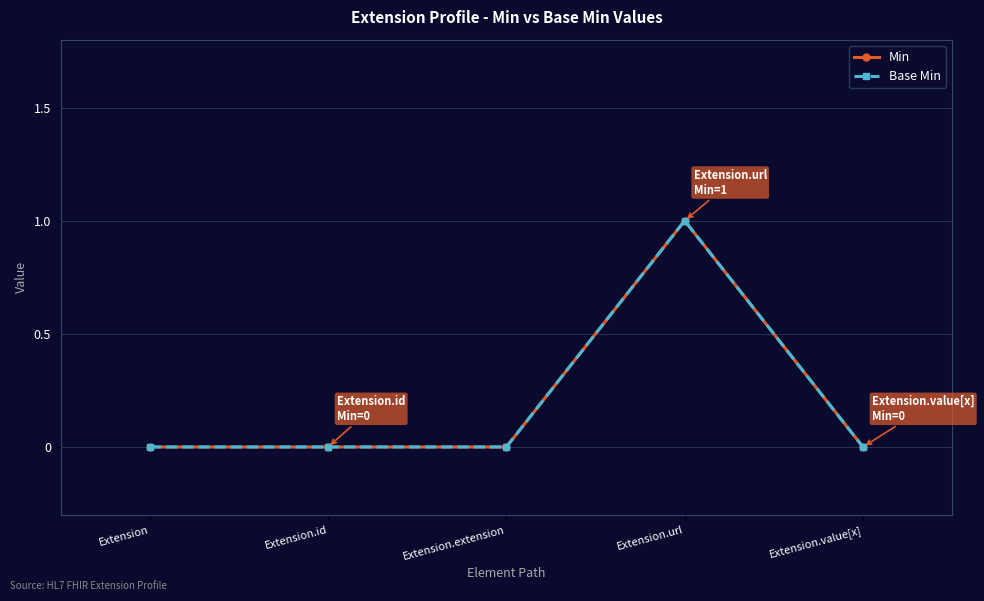

Is this an area chart (filled region under the line)?

No